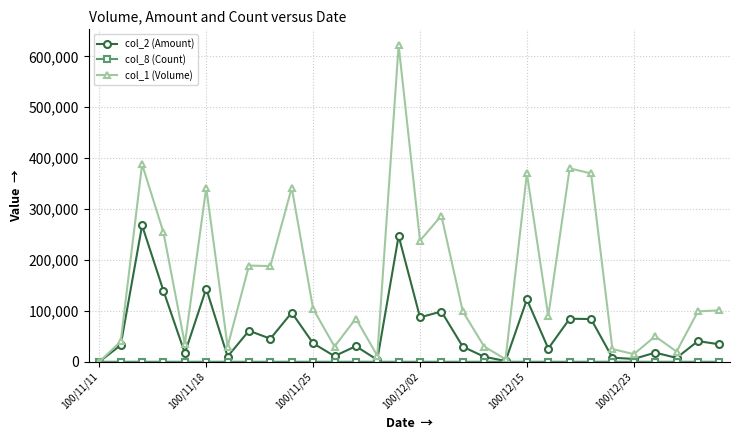

What is the maximum value shown in the chart?

622000